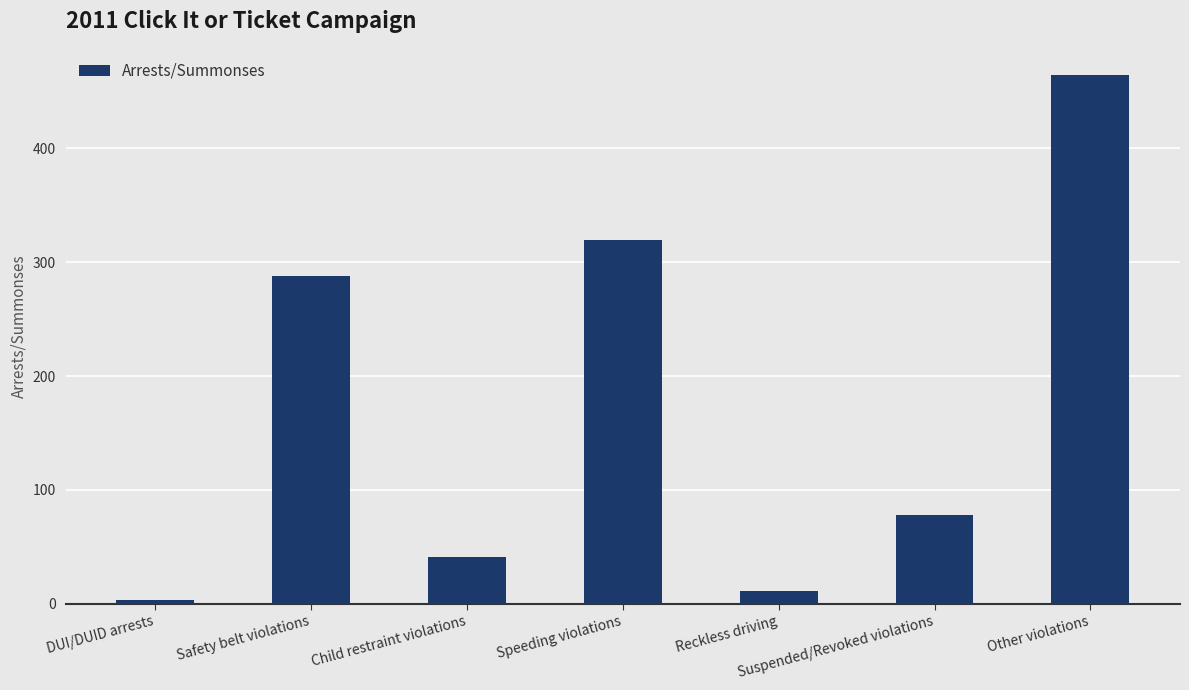

Reading left to right, extract all data points from this chart.

3	288	41	319	11	78	464